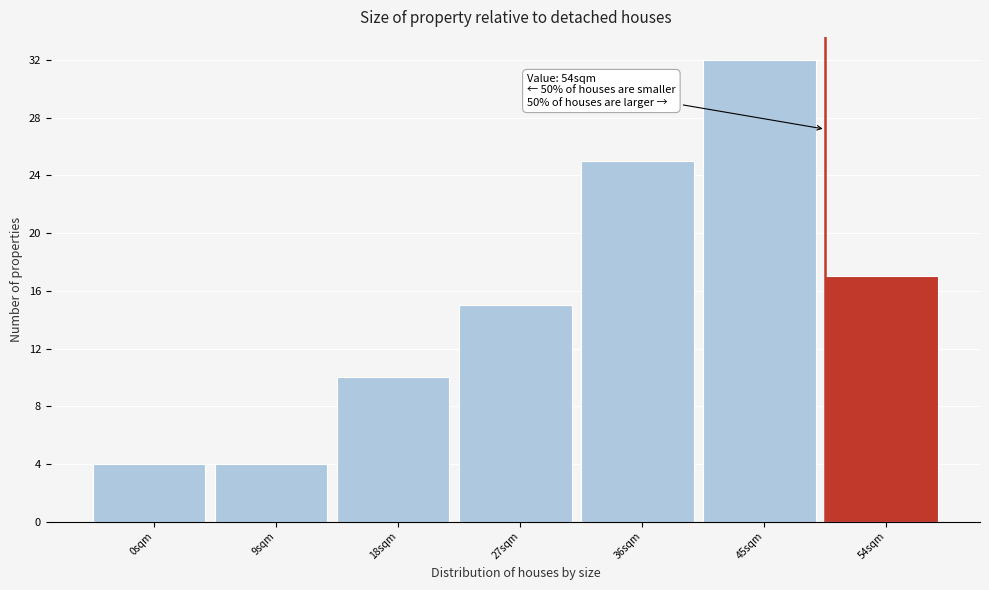

Reading left to right, transcribe all the data shown in this chart.

4	4	10	15	25	32	17